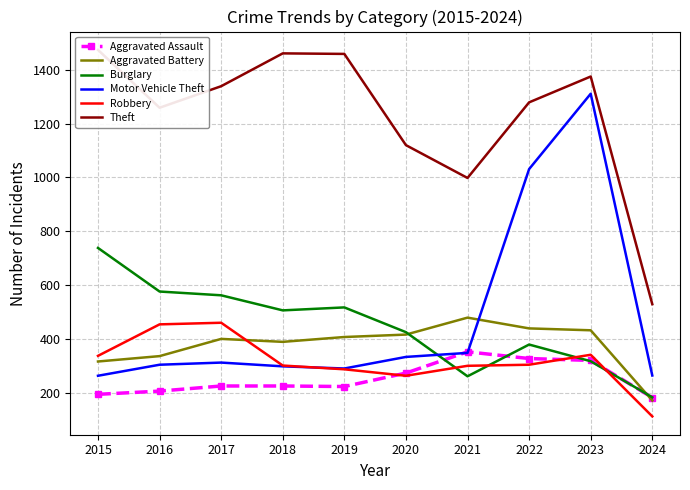

What is the highest value of the Robbery series?

460